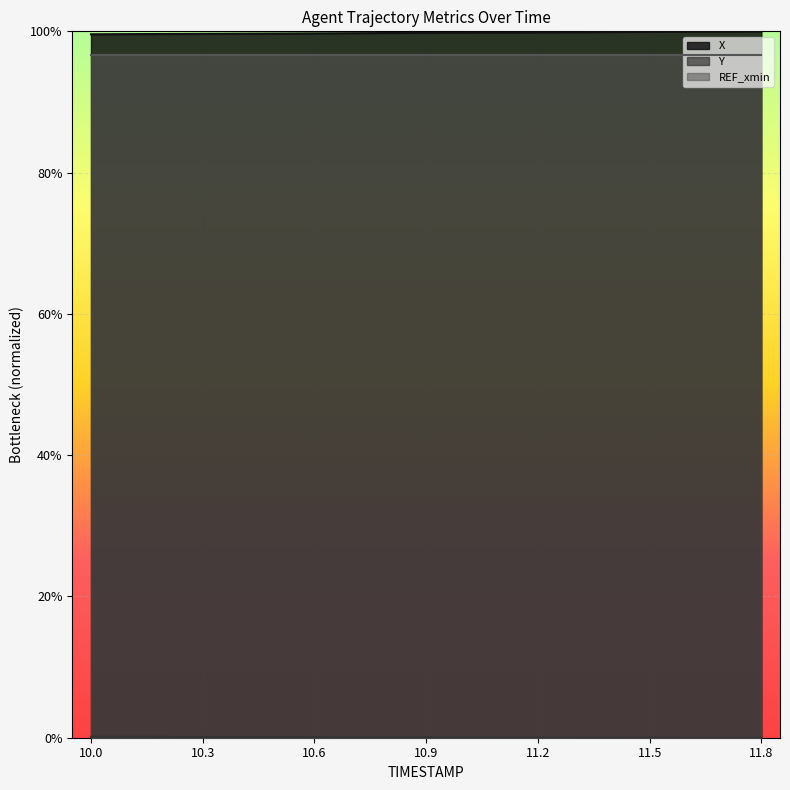

What is the total value across all series at 10.6?

1.0